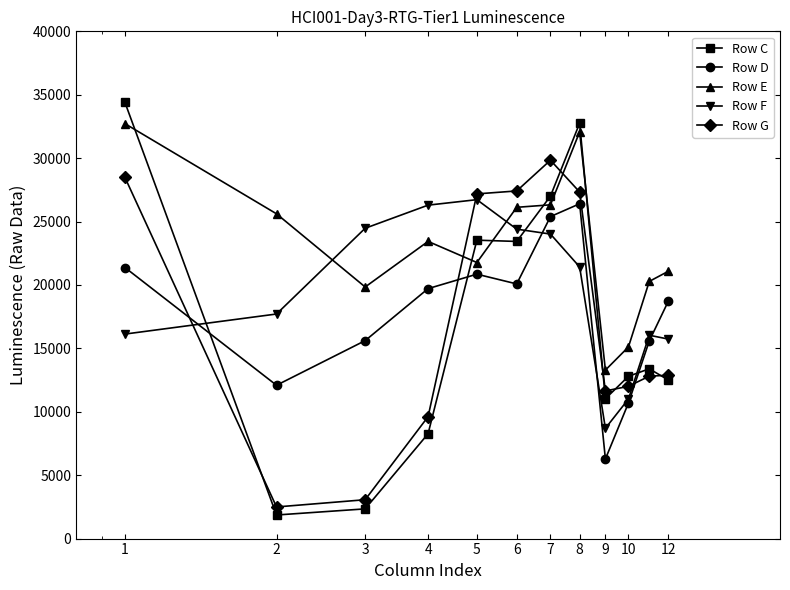

True or false: Row D has more than 0 interior local peaks.

True